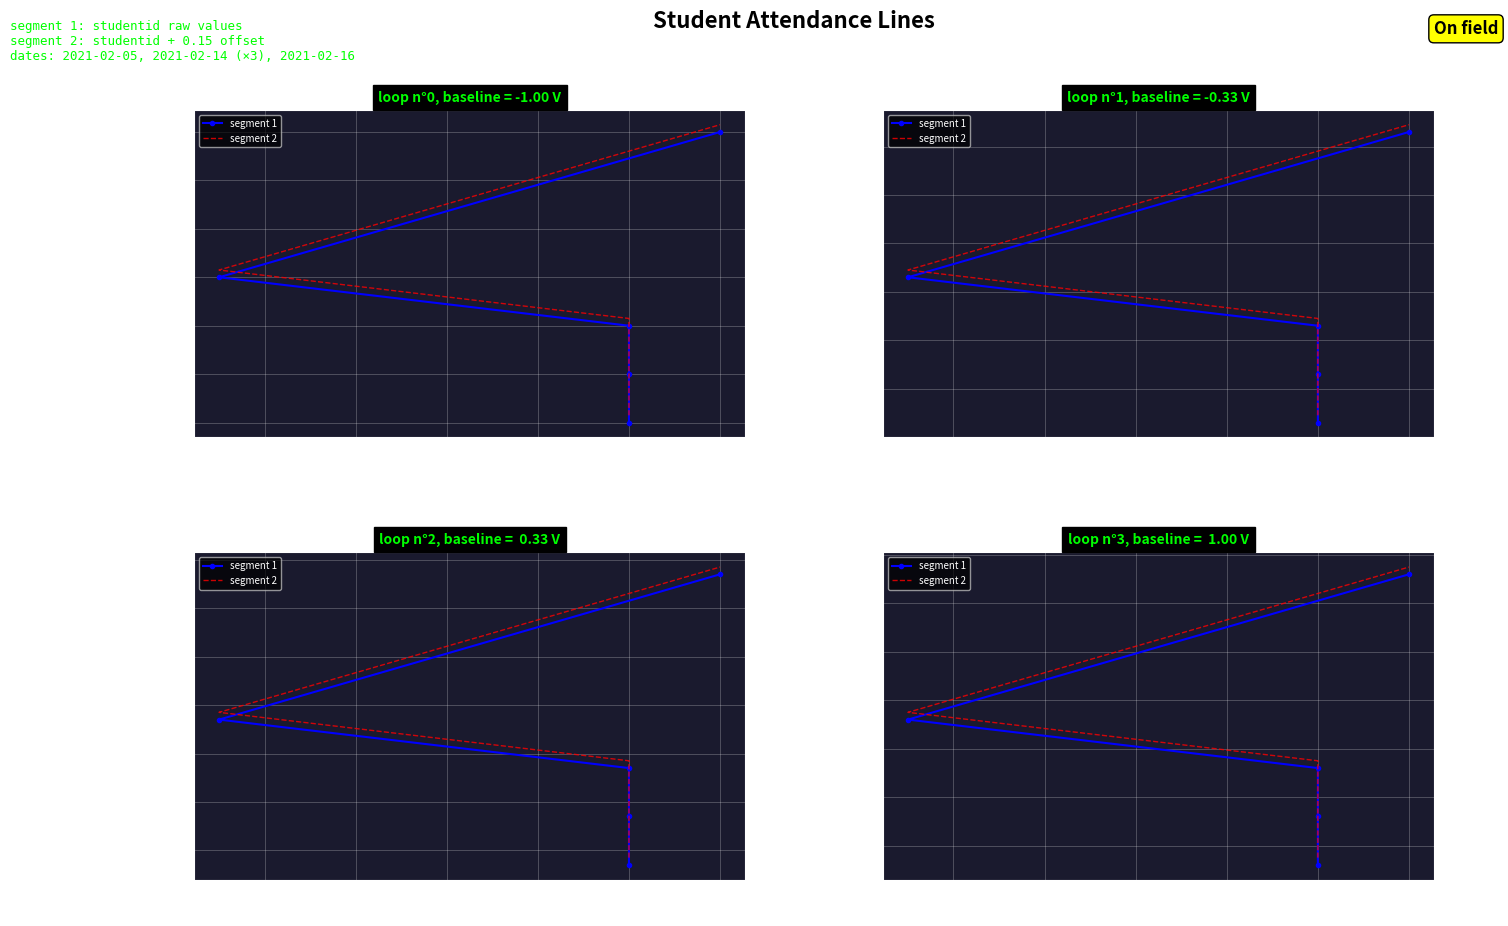

The segment 1 series shows 3.6 at 14. True or false?

True